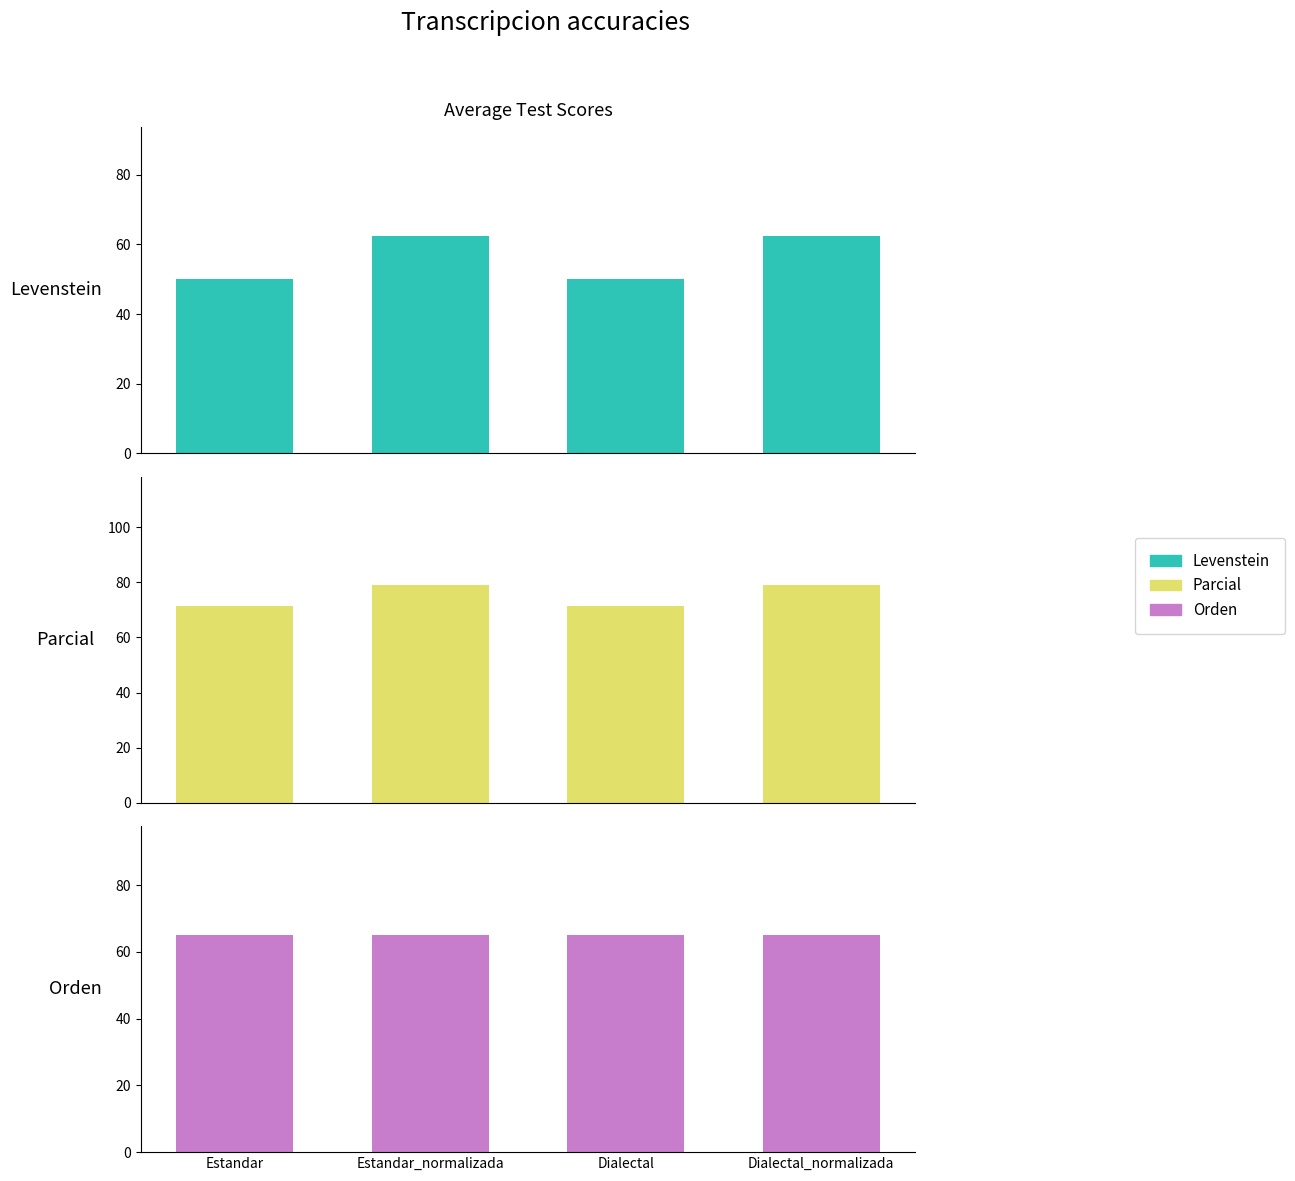

Between Dialectal_normalizada and Estandar_normalizada, which is larger?

Dialectal_normalizada